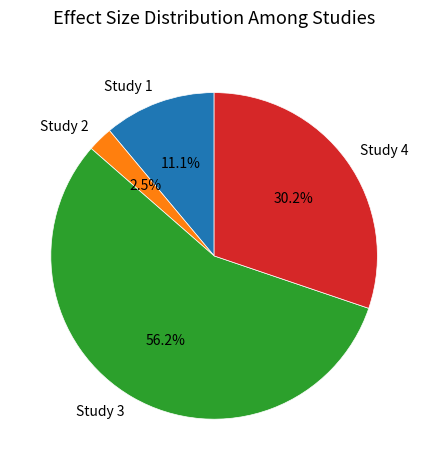

Is there any slice that represents more than half of the pie?

Yes